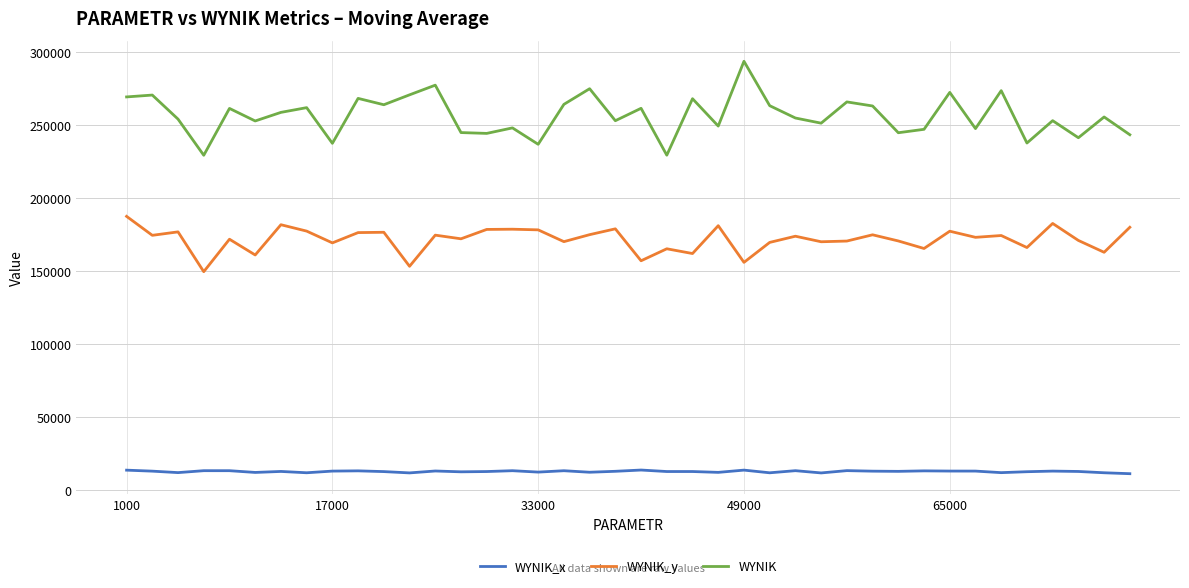

What is the minimum value shown in the chart?

11213.0